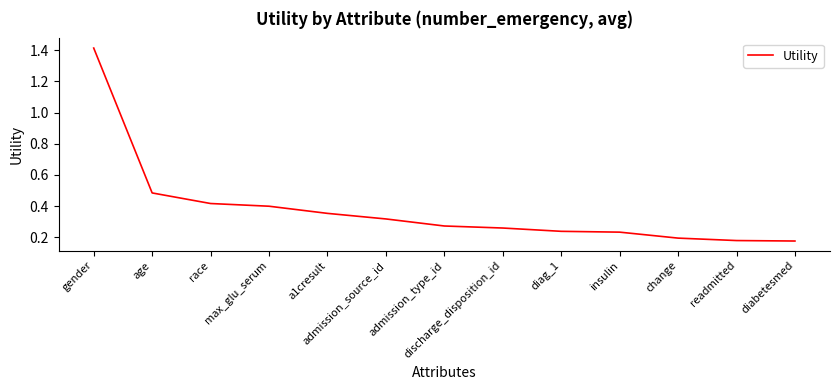

What is the difference between the maximum and minimum values?

1.2